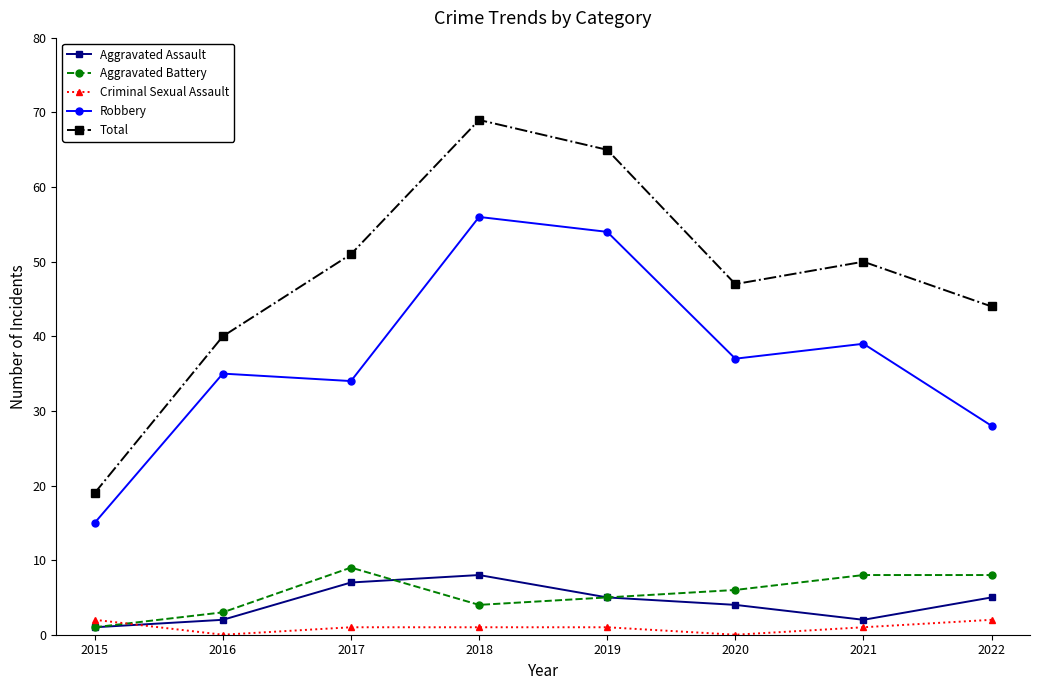

At 2018, list the series in order from largest to smallest.

Total, Robbery, Aggravated Assault, Aggravated Battery, Criminal Sexual Assault